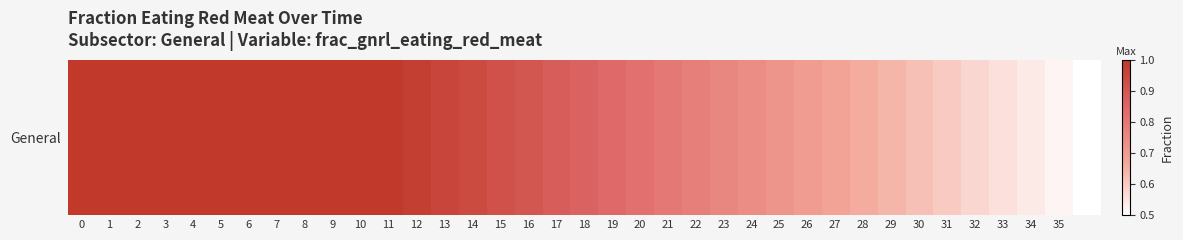

List the labels in order of value, largest first.

0, 1, 2, 3, 4, 5, 6, 7, 8, 9, 10, 11, 12, 13, 14, 15, 16, 17, 18, 19, 20, 21, 22, 23, 24, 25, 26, 27, 28, 29, 30, 31, 32, 33, 34, 35, 36